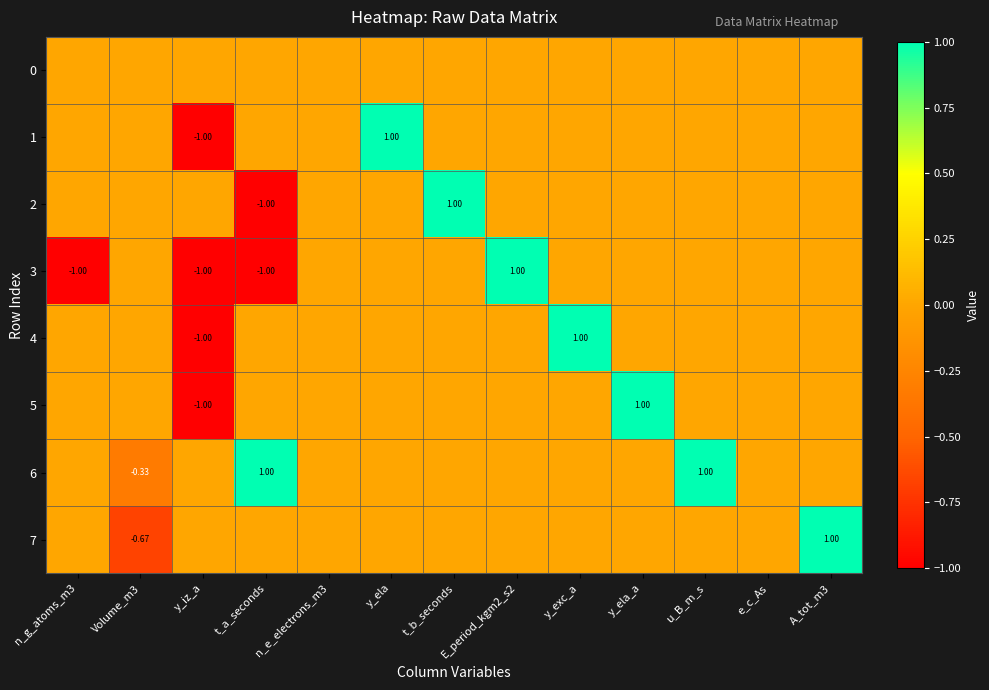

Count the number of categories in the chart.

13